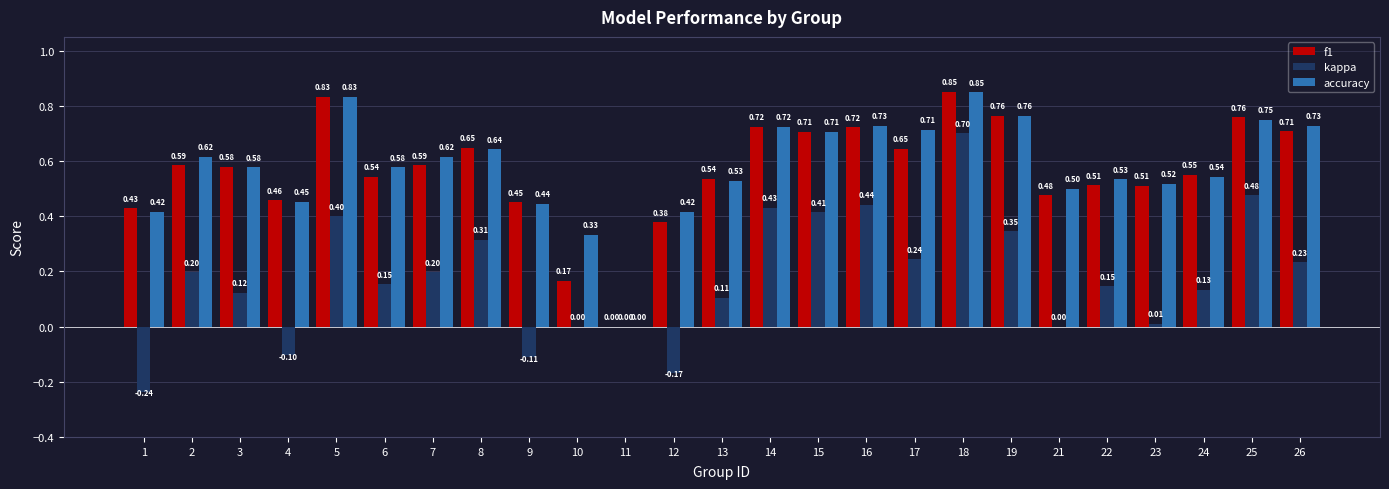

Which series has the largest total across all categories?

accuracy